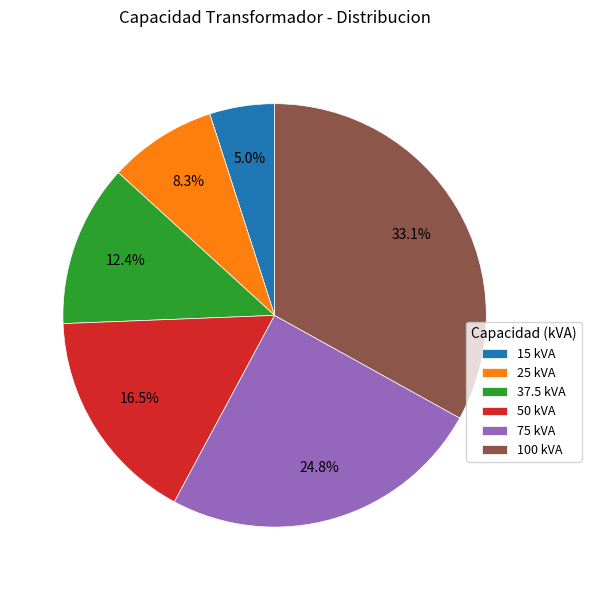

What is the ratio of the value at 75 kVA to the value at 37.5 kVA?

2.0